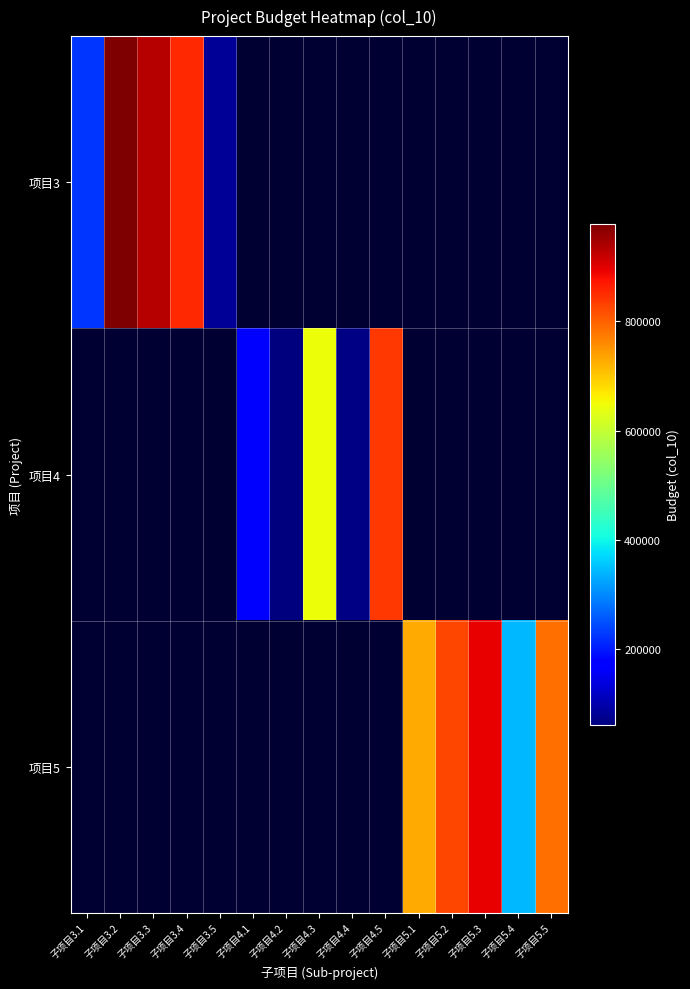

Which has a higher value, 子项目4.4 or 子项目5.2?

子项目5.2